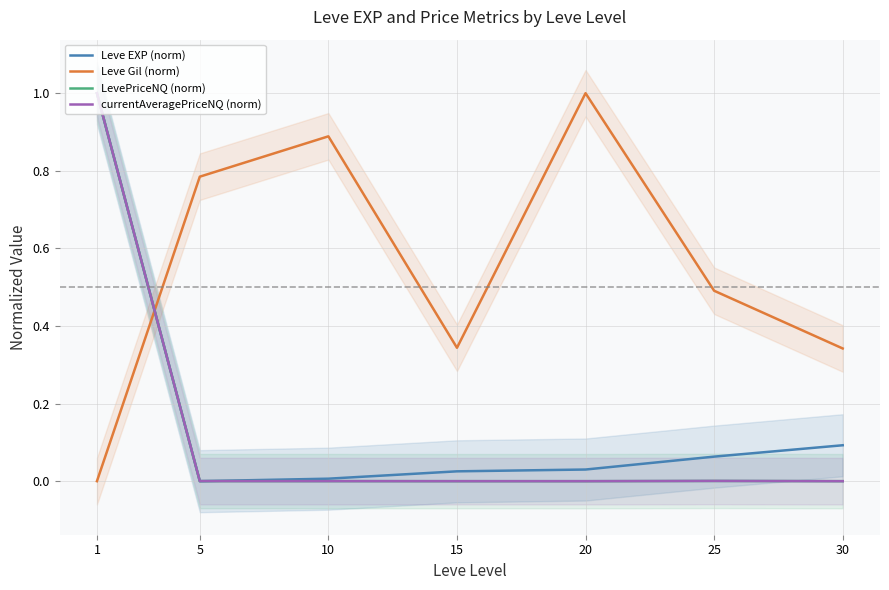

At which label is Leve EXP (norm) closest to 0?

5